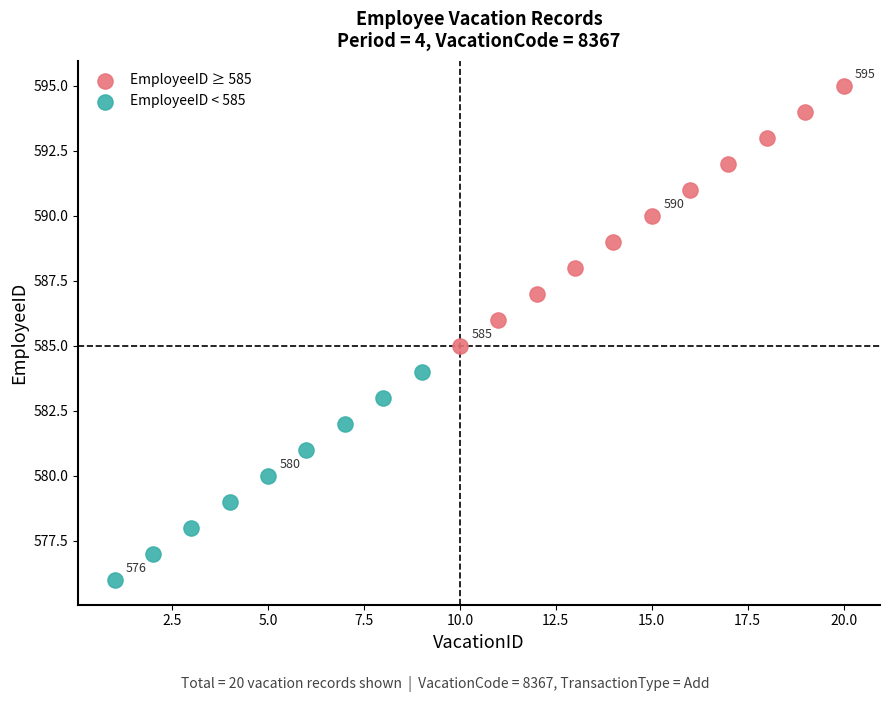

Which series contains the lowest Y value?

EmployeeID < 585